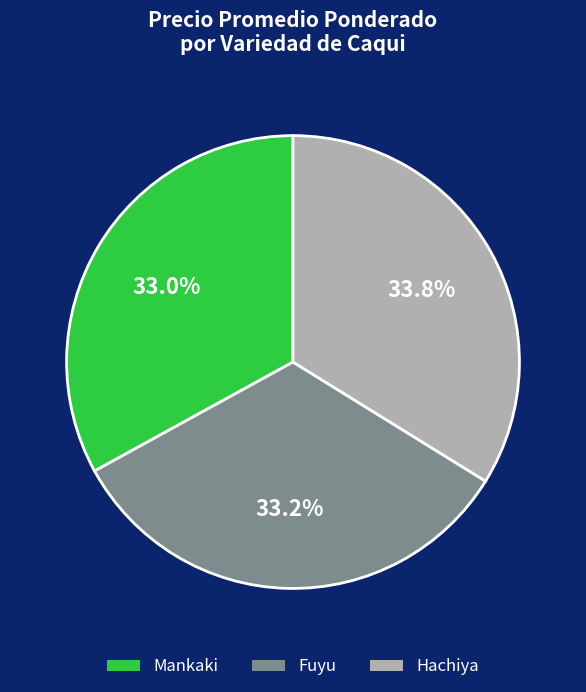

What is the total percentage of Mankaki and Fuyu?

66.2%